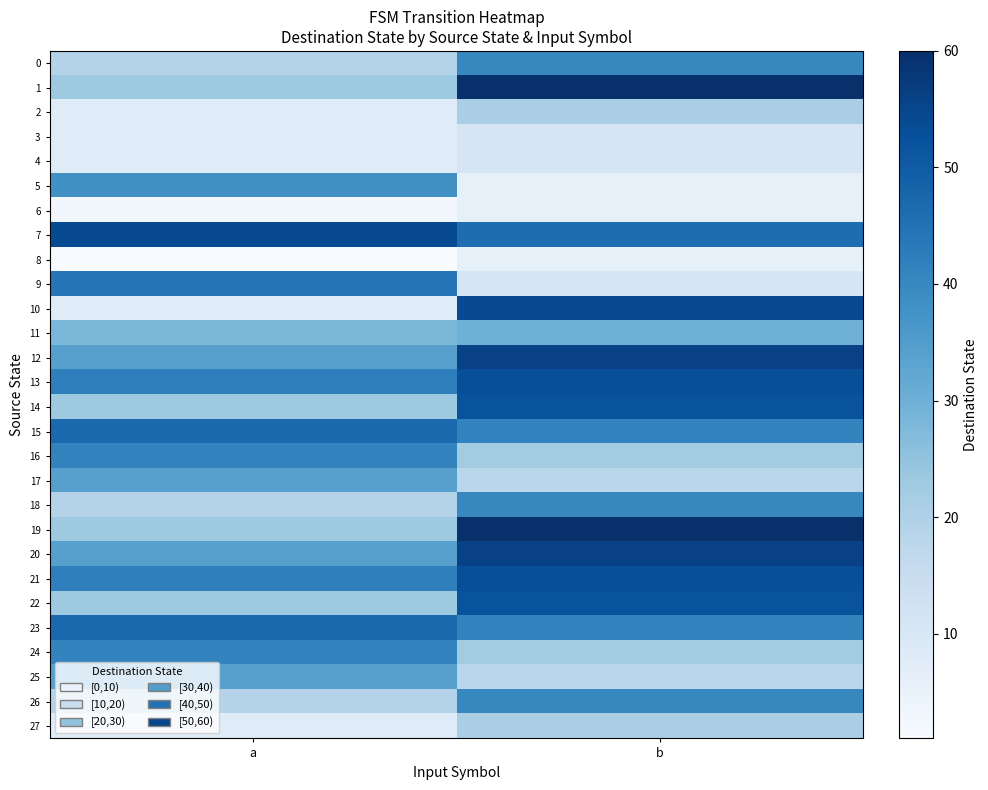

Which series changed the most between a and b?

10